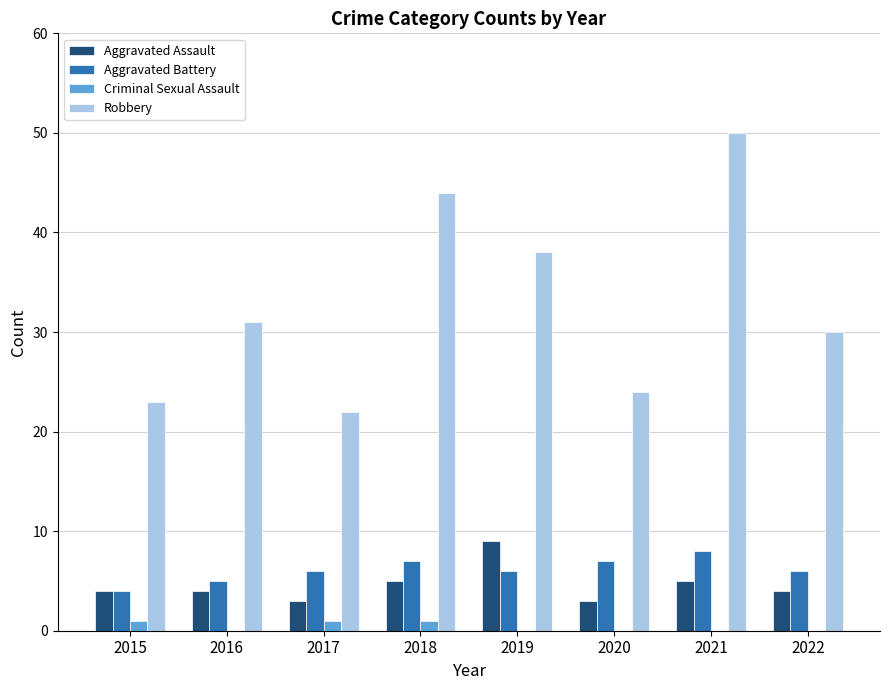

What is the spread (max minus min) of values at 2020?

24